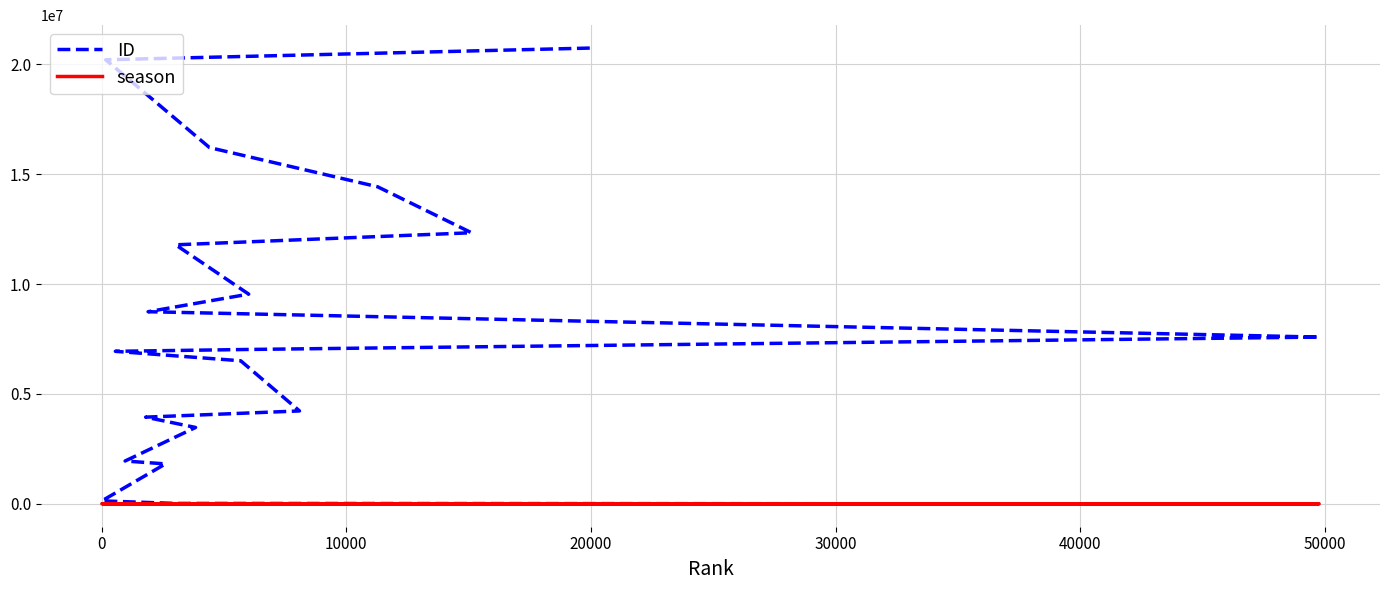

What is the value of the season point at the 5th from the left?

7592